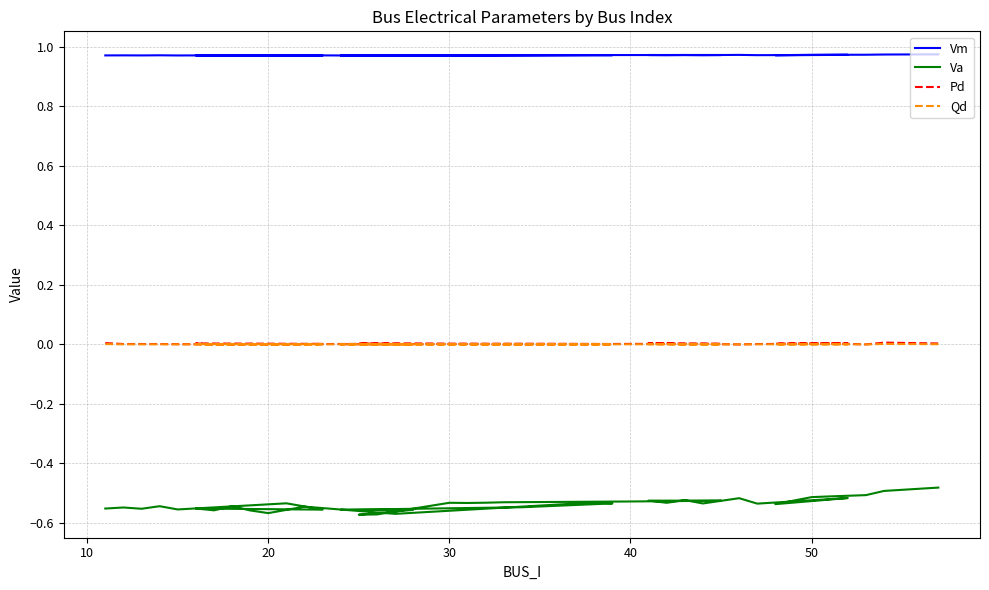

True or false: Va has more than 2 interior local peaks.

True